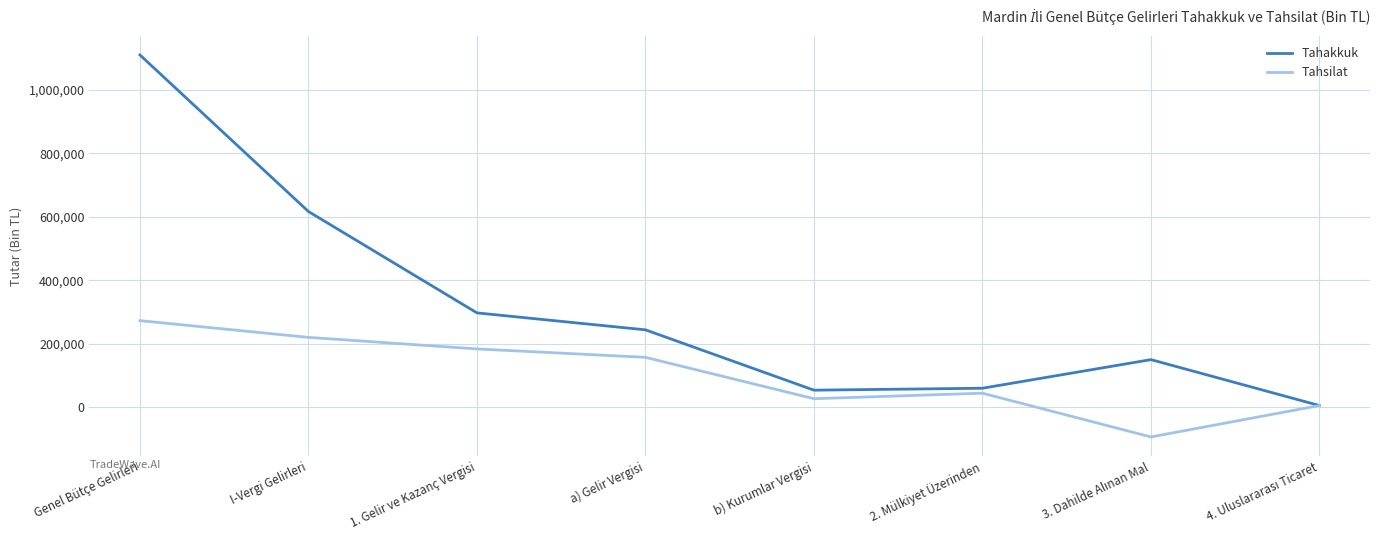

At how many categories does at least one series exceed 800720?

1